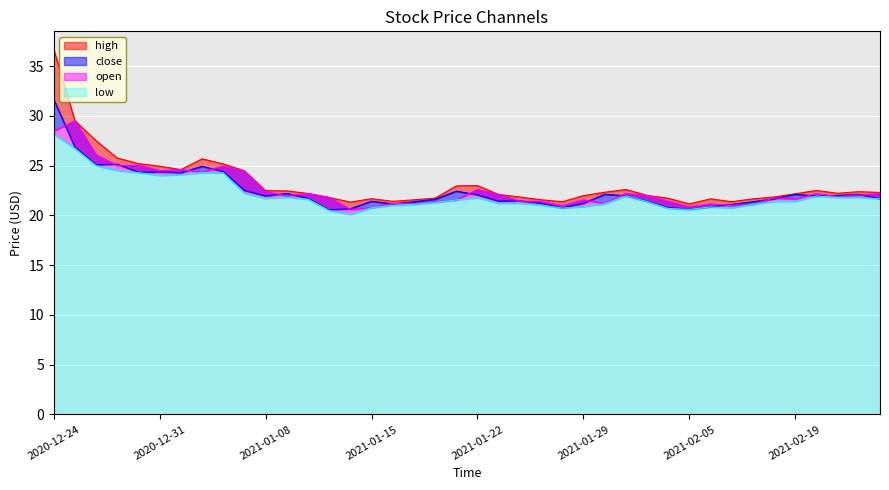

What is the difference between the second highest and minimum values in the high series?

8.4